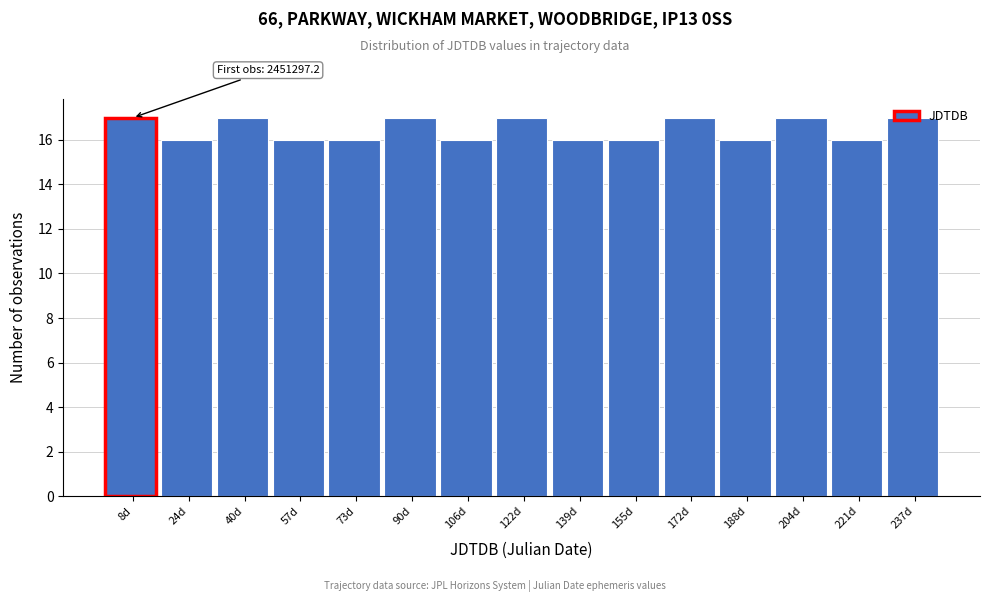

What is the ratio of the value at 122d to the value at 139d?

1.1